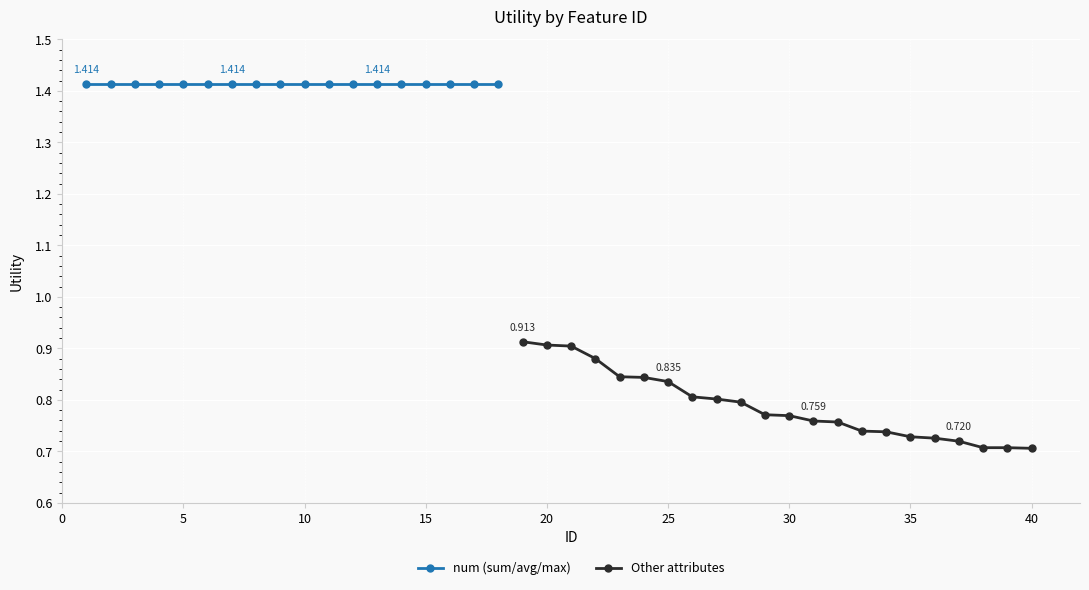

What is the difference between the values at 17 and 20?

0.5